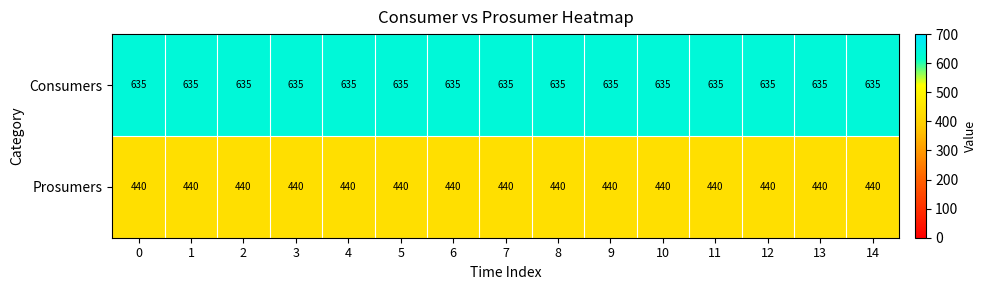

What is the smallest value displayed?

440